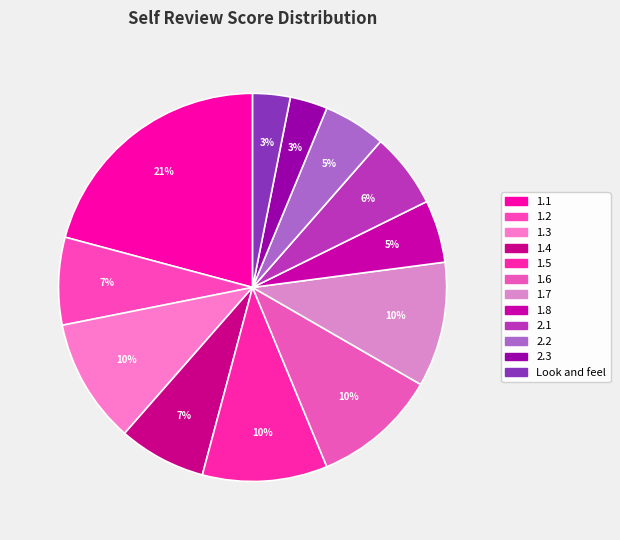

To the nearest percent, what portion does 2.2 represent?

5%